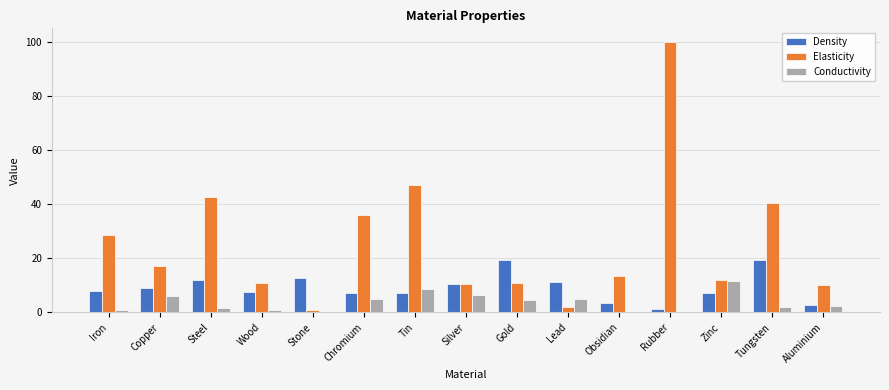

Where does the Conductivity series first go above 2?

Copper